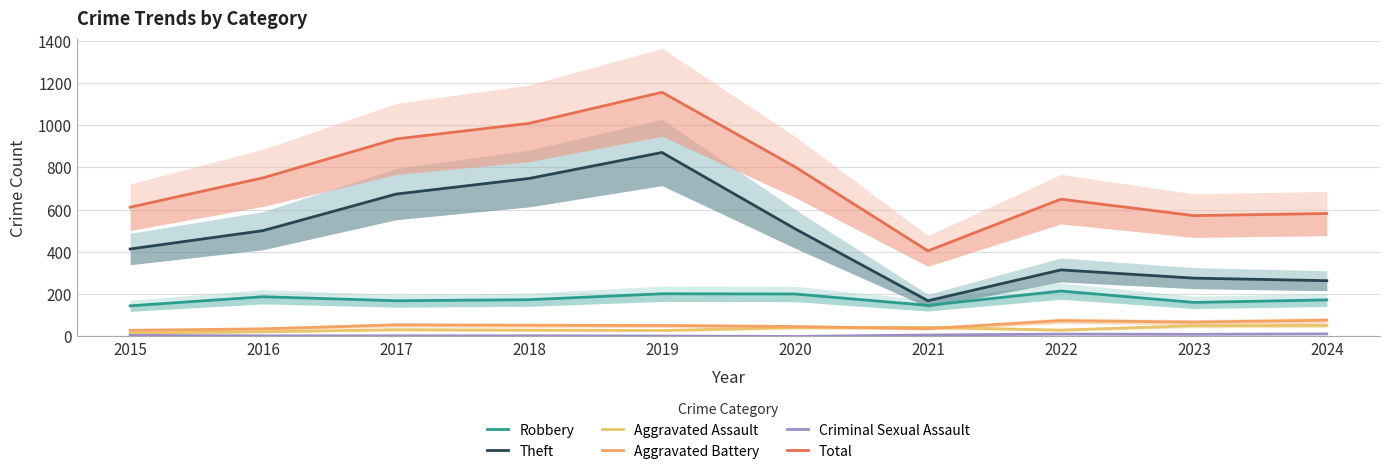

Which series changed the most between 2022 and 2024?

Total